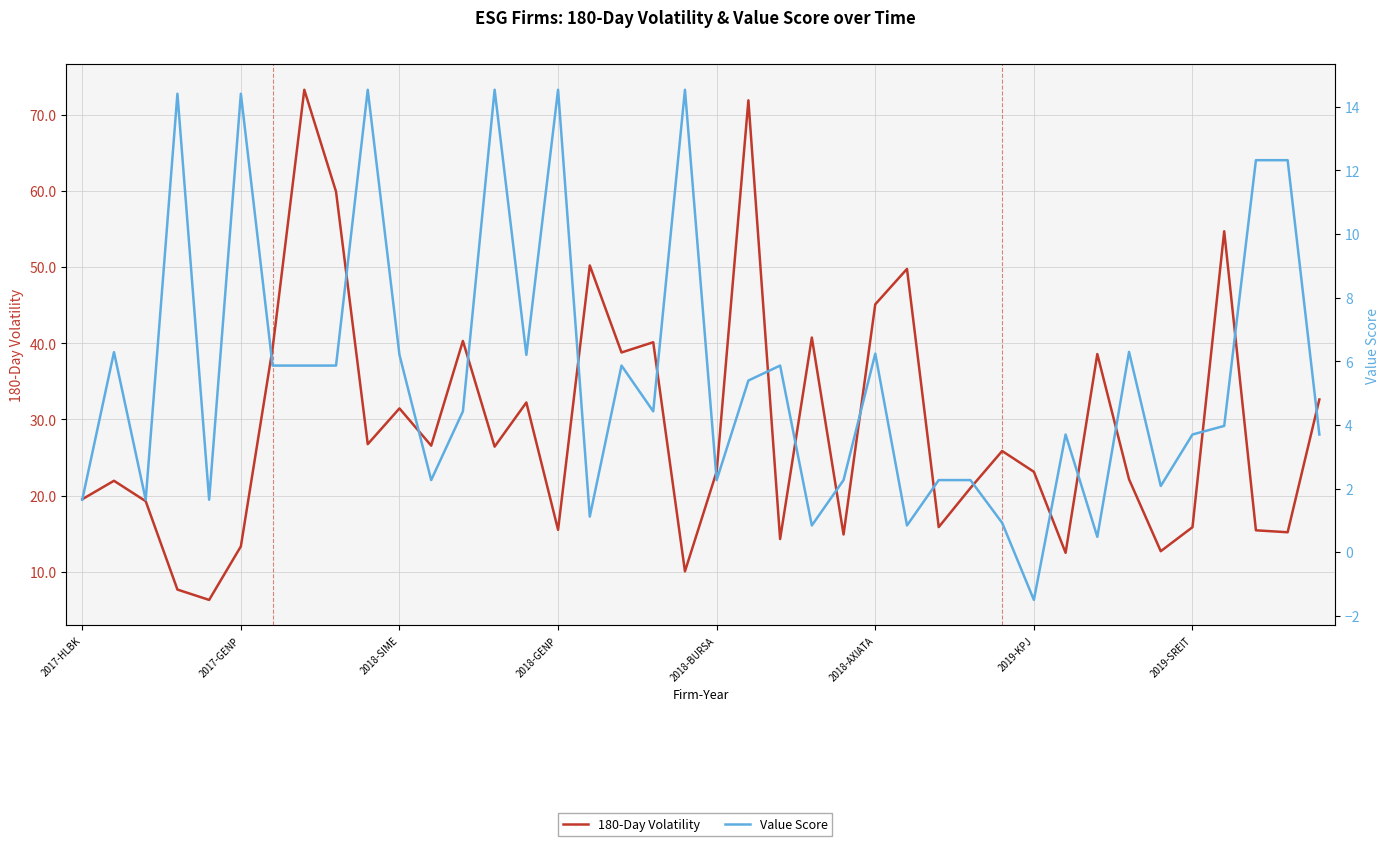

What is the approximate value of 180-Day Volatility at 2019-SREIT?

15.8